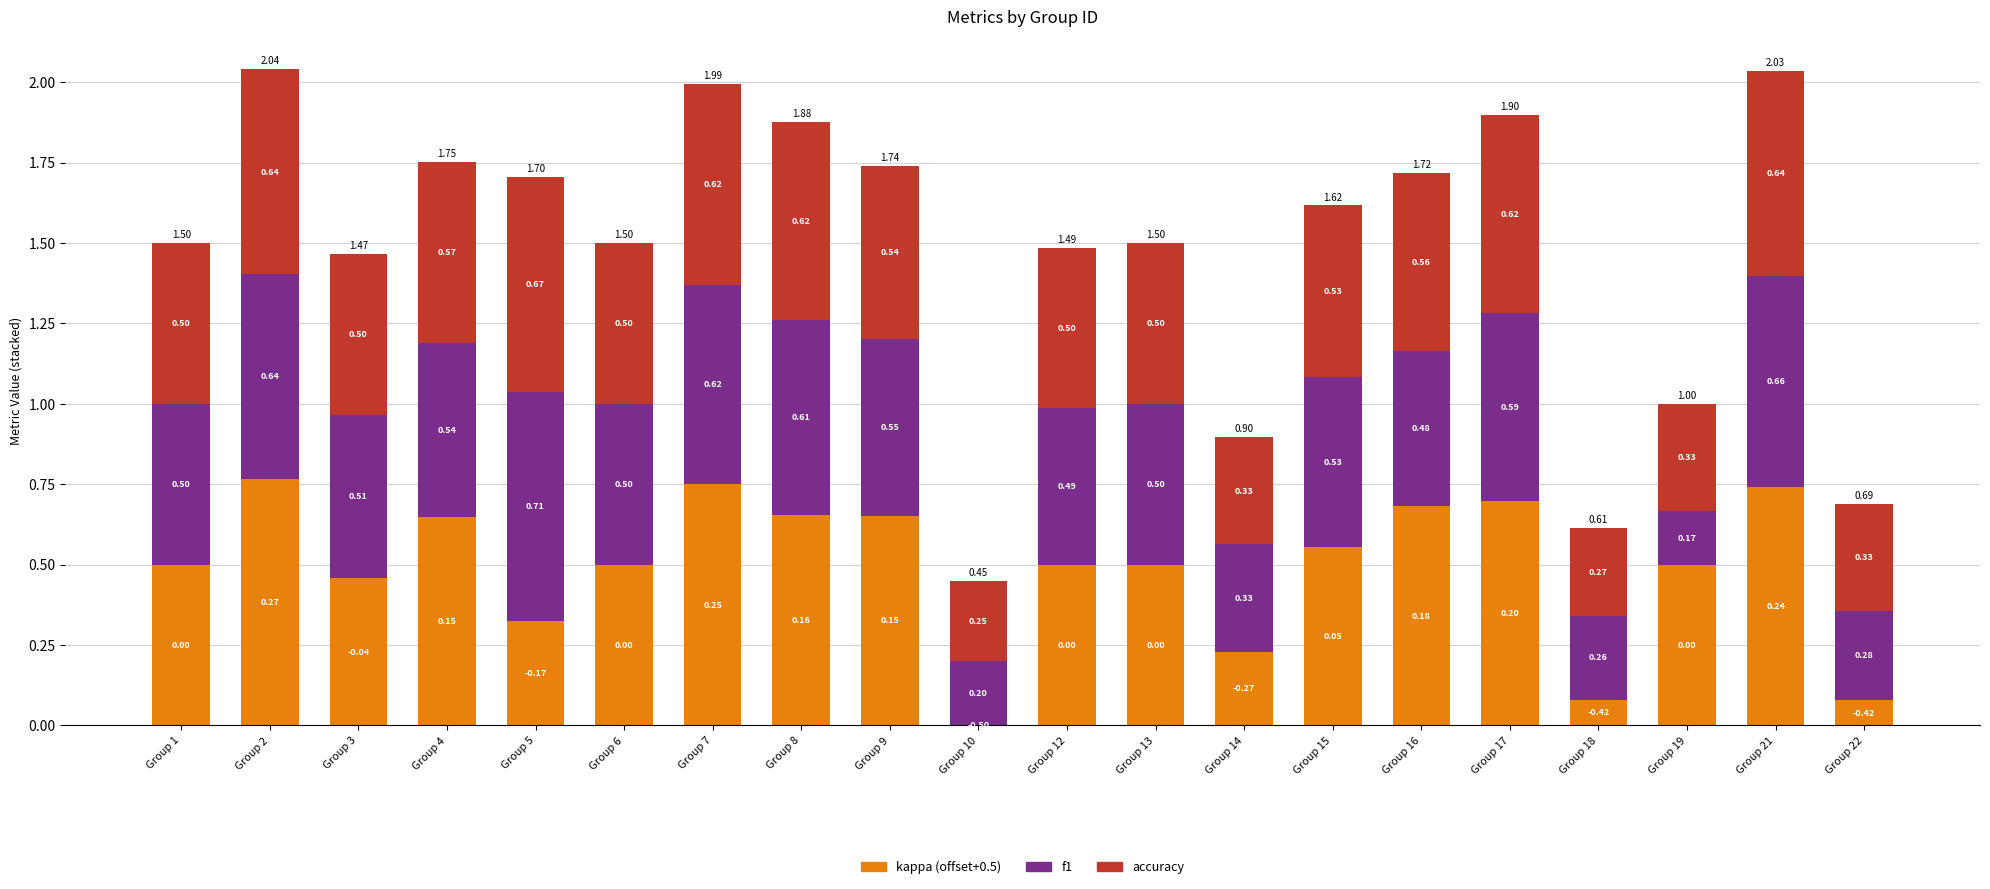

At which category is the sum across all series the highest?

Group 2